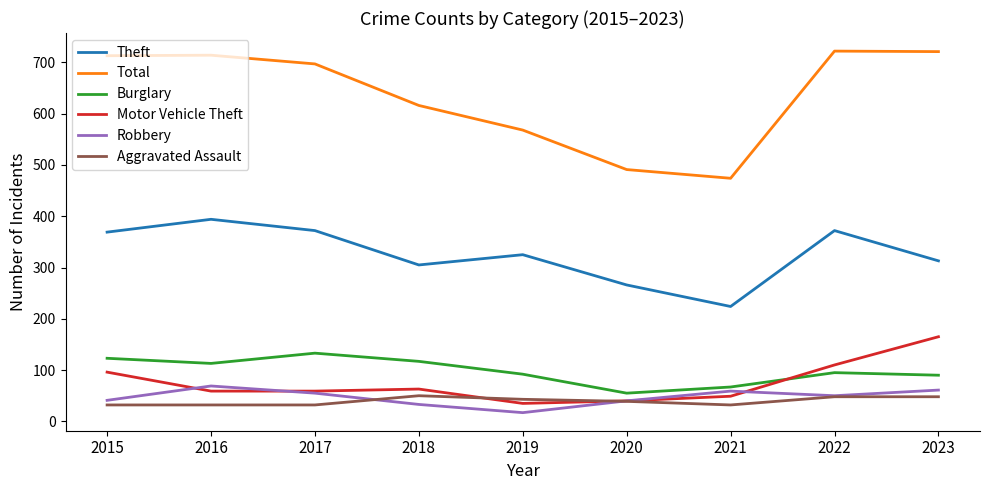

True or false: Aggravated Assault and Theft intersect in this chart.

False